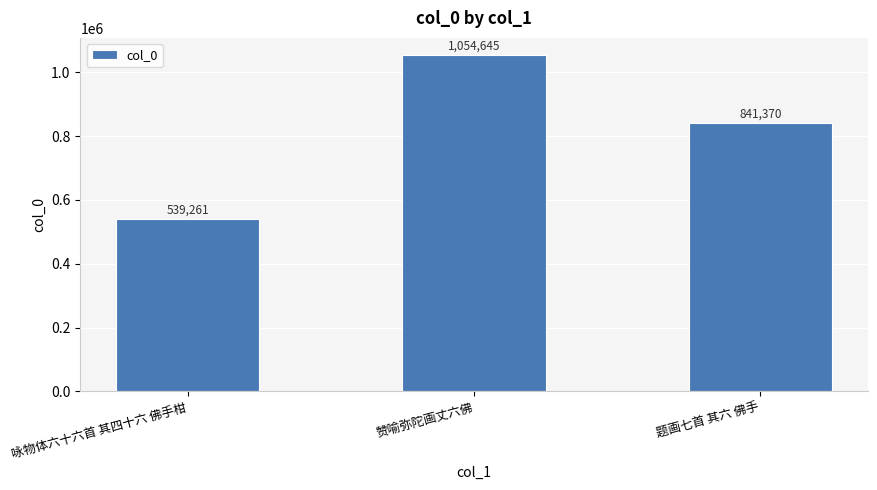

Rank the categories by value from lowest to highest.

咏物体六十六首 其四十六 佛手柑, 题画七首 其六 佛手, 赞喻弥陀画丈六佛